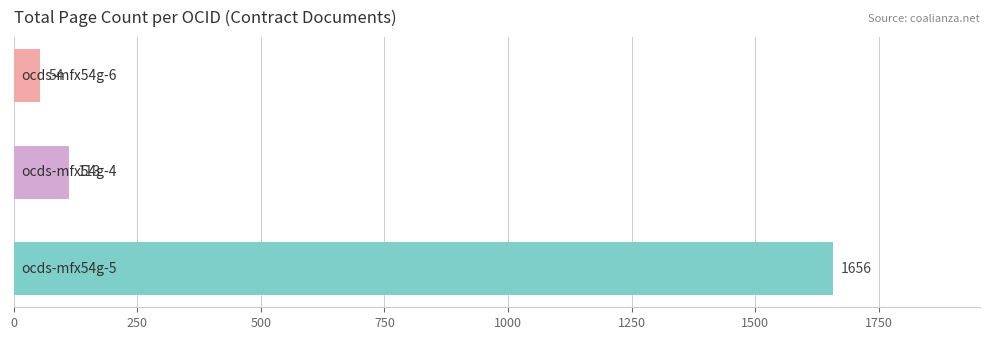

What is the difference between the maximum and minimum values?

1602